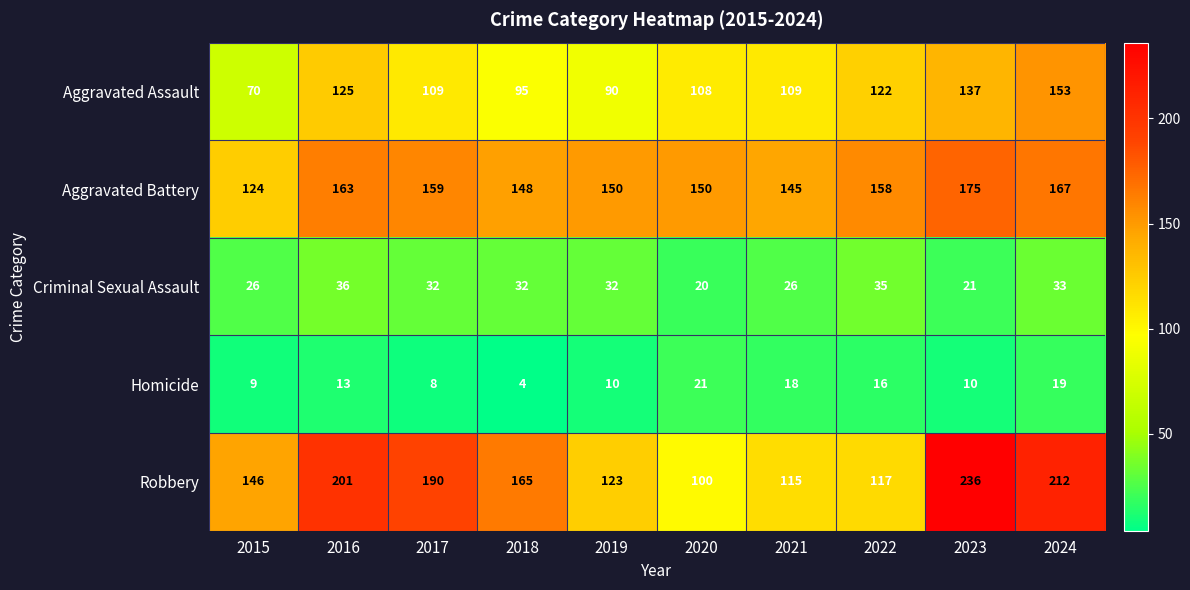

Between 2019 and 2020, which series saw the biggest shift?

Robbery